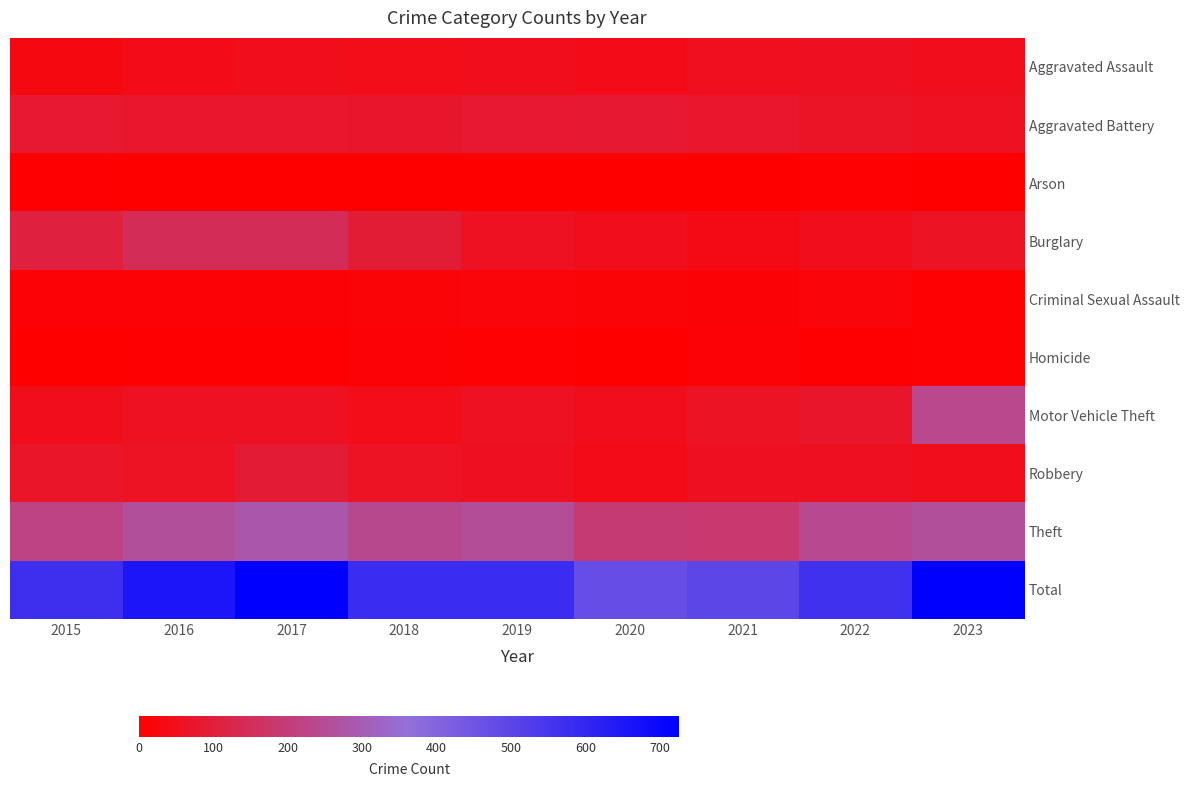

Reading left to right, transcribe all the data shown in this chart.

Aggravated Assault: 2015=31	2016=41	2017=47	2018=43	2019=49	2020=40	2021=53	2022=55	2023=51
Aggravated Battery: 2015=80	2016=77	2017=77	2018=74	2019=81	2020=83	2021=79	2022=66	2023=57
Arson: 2015=3	2016=2	2017=2	2018=1	2019=2	2020=0	2021=1	2022=8	2023=2
Burglary: 2015=107	2016=145	2017=146	2018=91	2019=58	2020=51	2021=36	2022=47	2023=64
Criminal Sexual Assault: 2015=10	2016=9	2017=14	2018=17	2019=18	2020=17	2021=14	2022=18	2023=8
Homicide: 2015=2	2016=5	2017=5	2018=11	2019=7	2020=2	2021=10	2022=5	2023=6
Motor Vehicle Theft: 2015=47	2016=59	2017=59	2018=44	2019=59	2020=50	2021=65	2022=72	2023=235
Robbery: 2015=70	2016=61	2017=90	2018=61	2019=54	2020=40	2021=54	2022=55	2023=47
Theft: 2015=221	2016=258	2017=285	2018=238	2019=251	2020=192	2021=187	2022=240	2023=256
Total: 2015=571	2016=657	2017=725	2018=580	2019=579	2020=475	2021=499	2022=566	2023=726